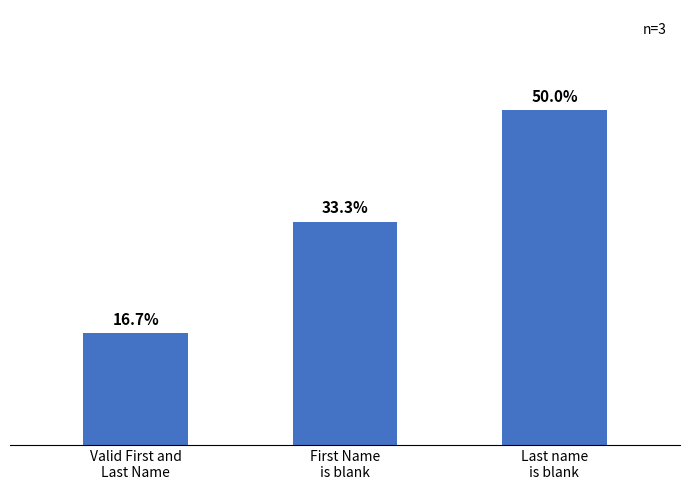

Does the chart contain any negative values?

No